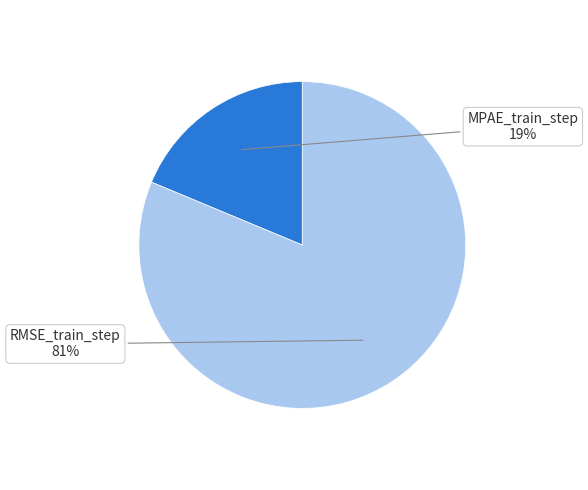

Count the number of slices in the pie.

2